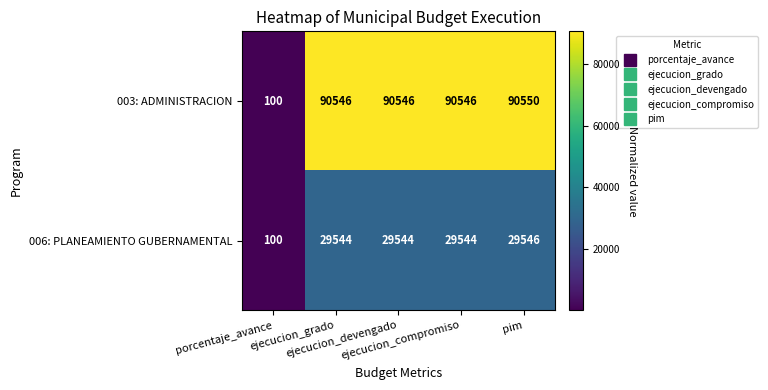

What is the difference between the maximum and minimum values in the 006: PLANEAMIENTO GUBERNAMENTAL series?

29446